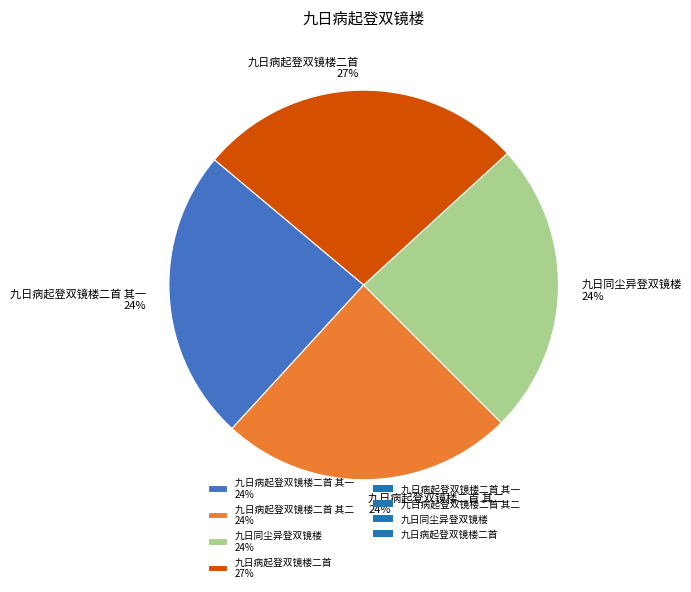

Is there any slice that represents more than half of the pie?

No